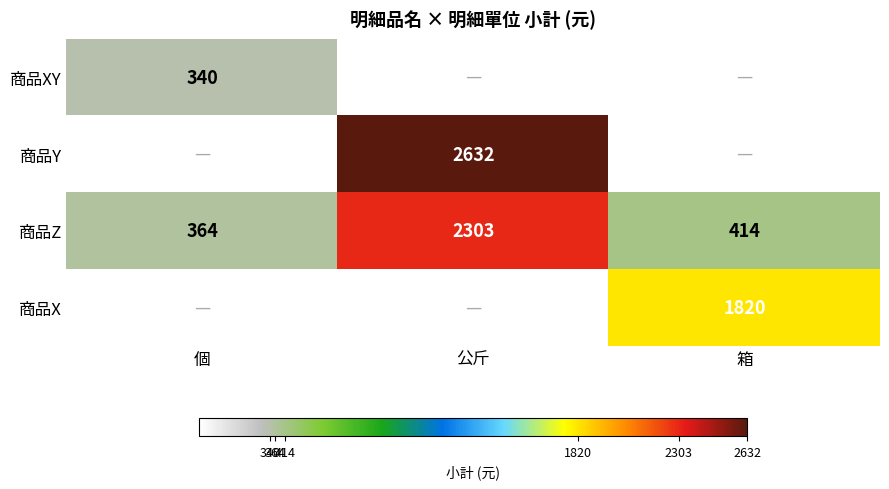

How many distinct data groups are displayed?

4